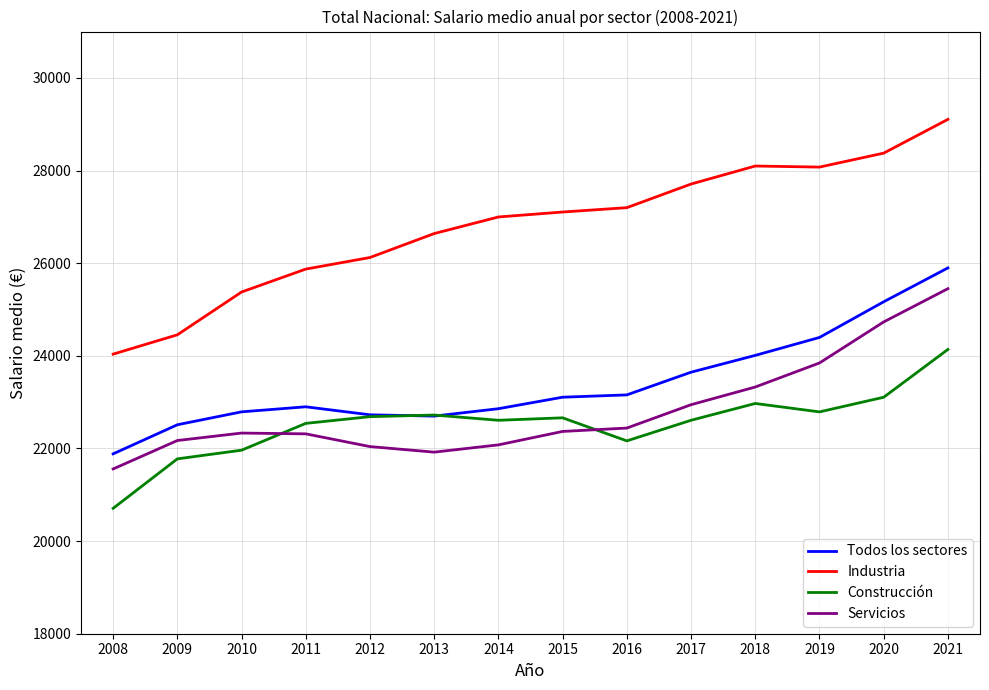

True or false: Servicios has a value of 13332 at 2020.

False